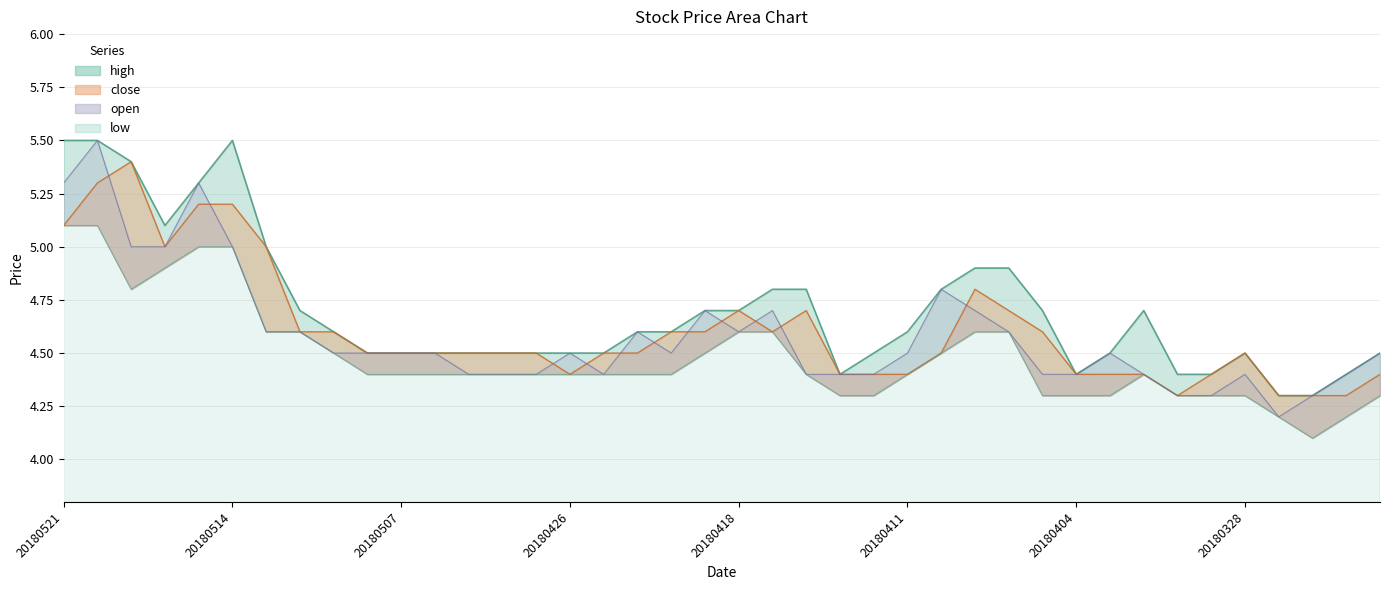

In low, how many points are higher than both neighbors (excluding endpoints)?

1